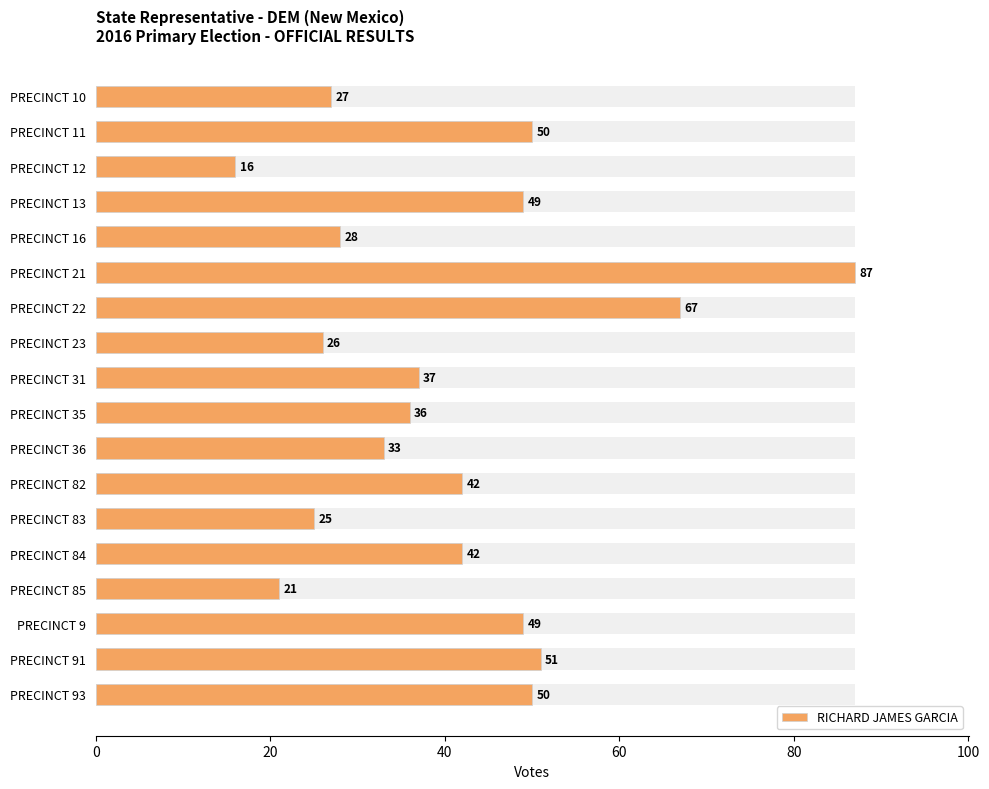

What is the difference between the second highest and second lowest values?

46